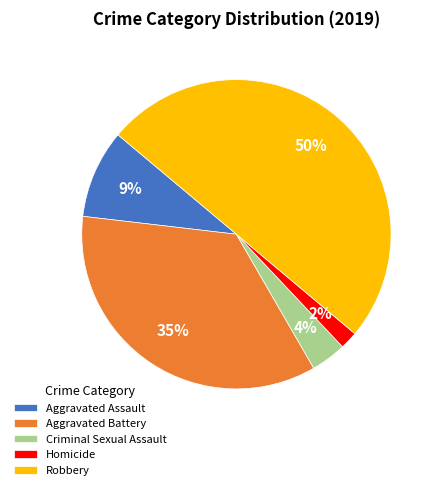

Approximately how many times larger is the value at Criminal Sexual Assault compared to Homicide?

2.0